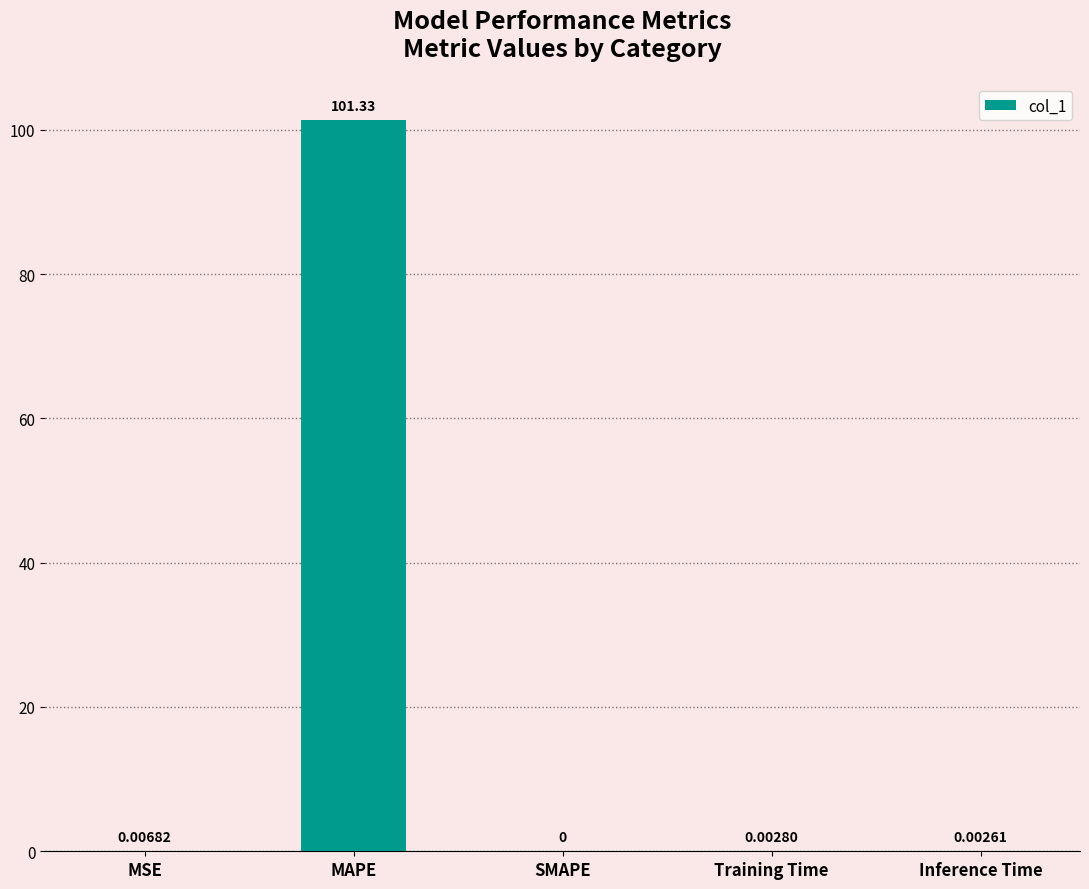

Which category has the highest value across all series?

MAPE